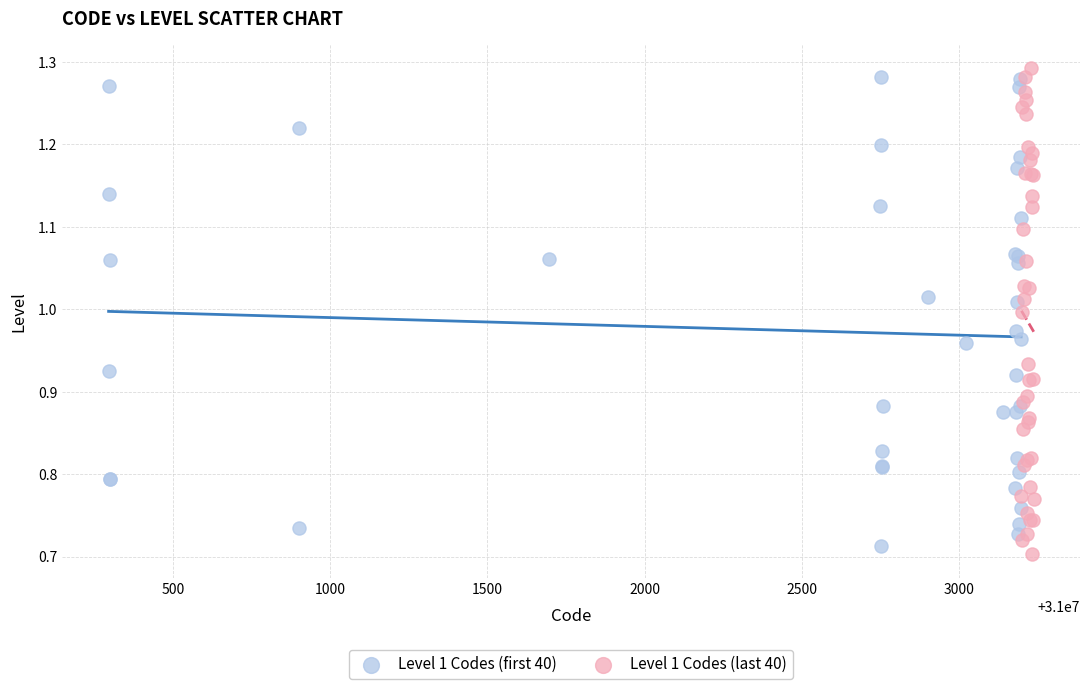

What are all the series names shown in the legend?

Level 1 Codes (first 40), Level 1 Codes (last 40)